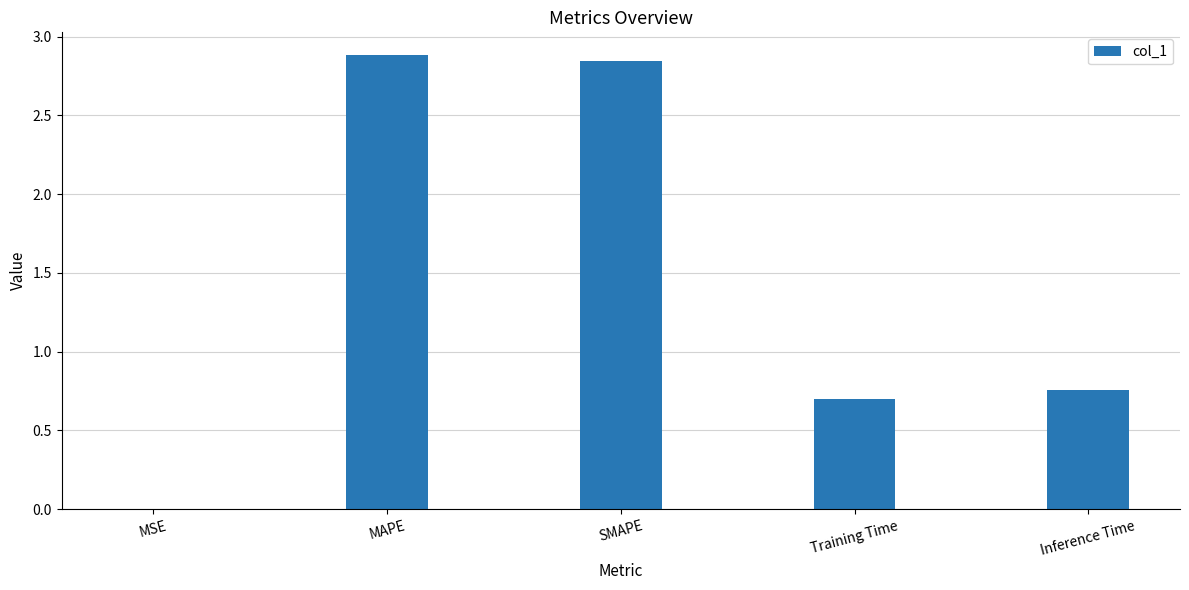

How many categories are shown in the chart?

5